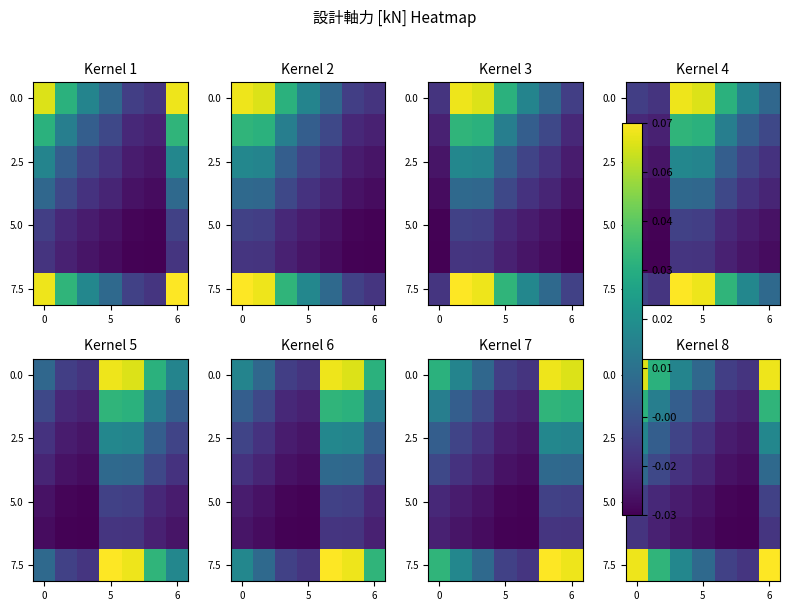

At which category is the sum across all series the highest?

6